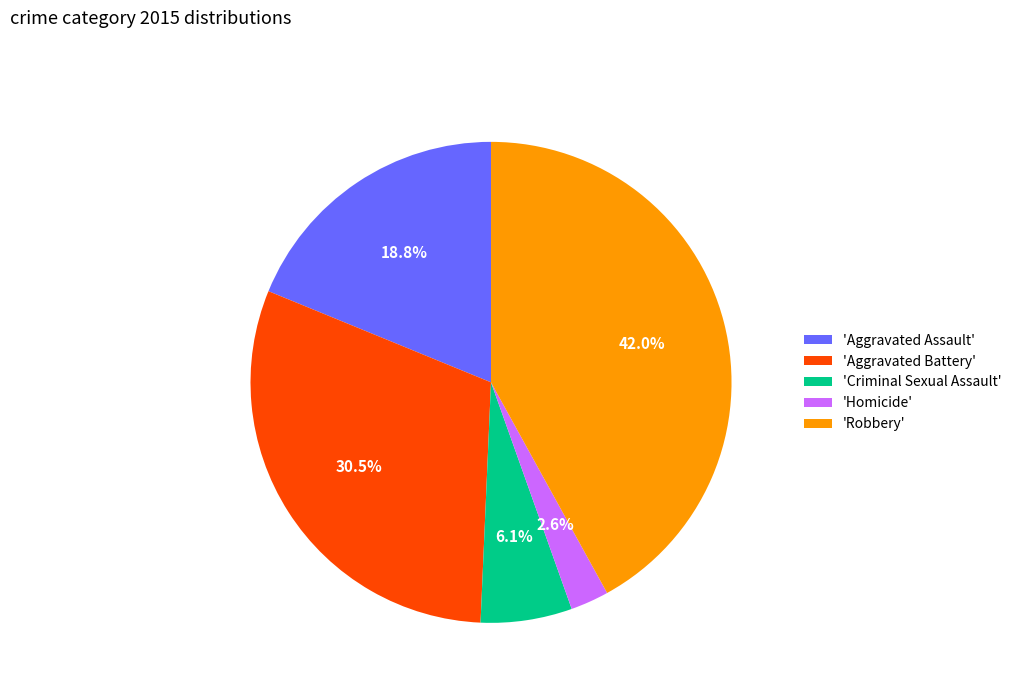

What percentage is NOT represented by 'Homicide'?

97.4%